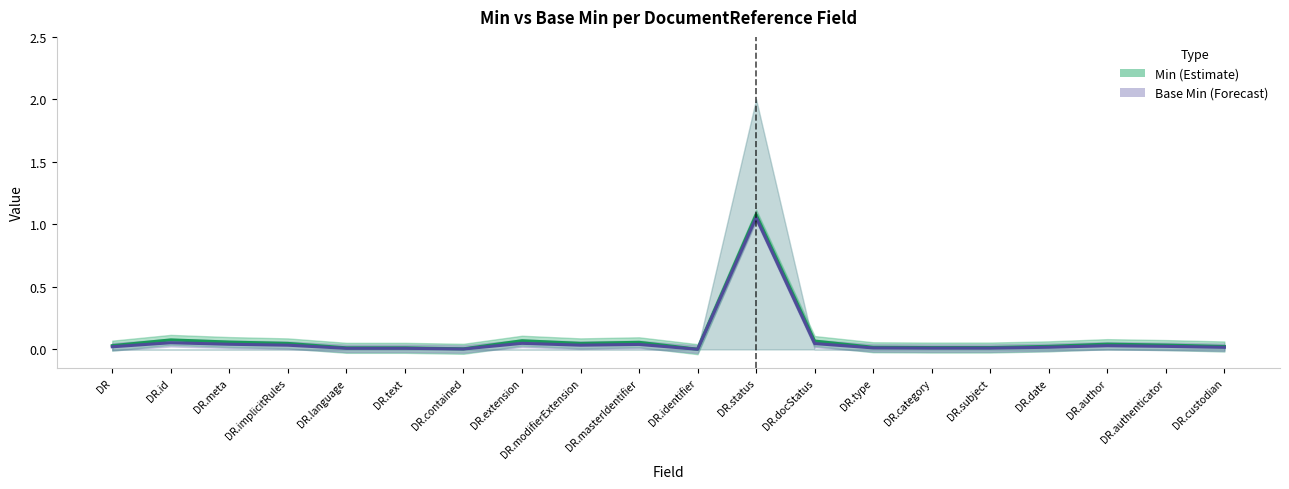

How many interior local peaks does the Min series have?

5